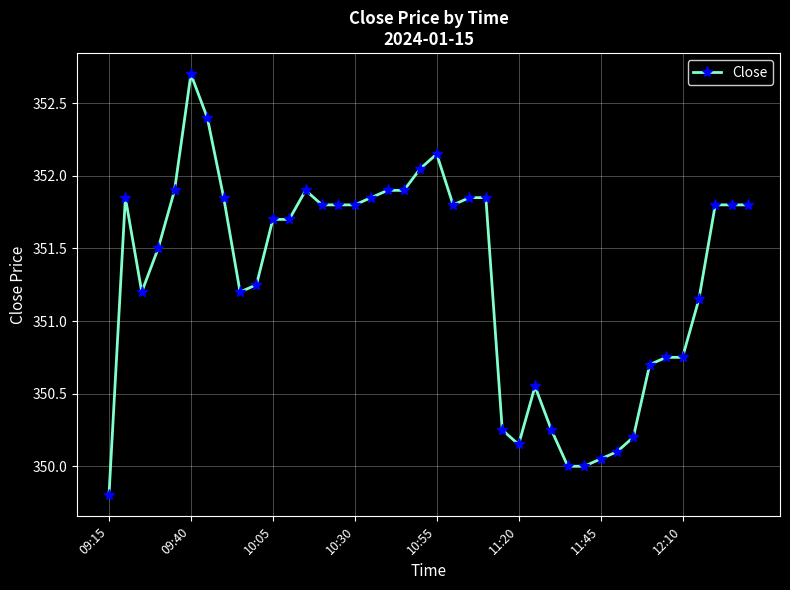

What is the average value?

351.3